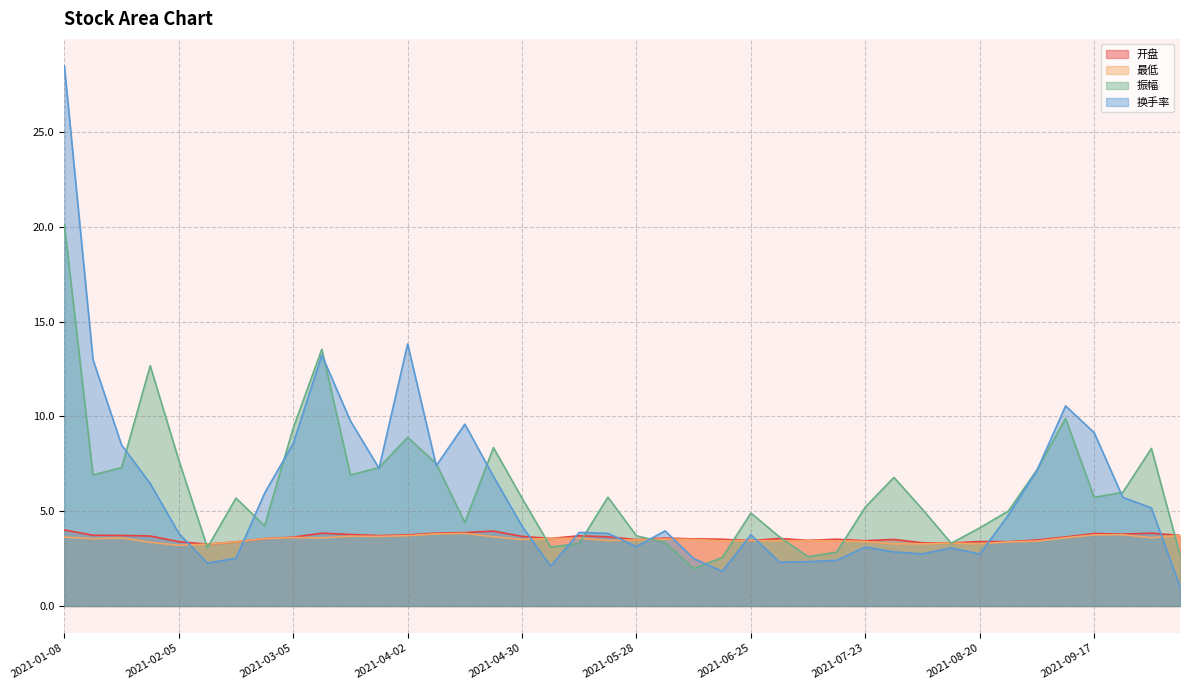

Reading right to left, what are all the values shown in this chart?

开盘: 3.7	3.8	3.8	3.8	3.6	3.5	3.4	3.4	3.3	3.3	3.5	3.4	3.5	3.5	3.6	3.5	3.5	3.5	3.6	3.5	3.6	3.7	3.6	3.7	4.0	3.9	3.8	3.8	3.7	3.8	3.8	3.6	3.5	3.4	3.3	3.4	3.7	3.7	3.7	4.0
最低: 3.7	3.6	3.8	3.8	3.6	3.4	3.4	3.3	3.3	3.3	3.3	3.4	3.4	3.5	3.4	3.5	3.4	3.5	3.5	3.5	3.5	3.6	3.6	3.5	3.6	3.8	3.8	3.7	3.7	3.7	3.6	3.6	3.5	3.4	3.3	3.2	3.4	3.6	3.5	3.6
振幅: 2.7	8.3	6.0	5.7	9.9	7.2	5.0	4.1	3.3	5.1	6.8	5.2	2.8	2.6	3.6	4.9	2.6	2.0	3.4	3.7	5.7	3.3	3.1	5.7	8.3	4.4	7.5	8.9	7.3	6.9	13.5	9.4	4.2	5.7	3.1	7.7	12.7	7.3	6.9	20.1
换手率: 1.0	5.2	5.7	9.1	10.6	7.2	4.8	2.7	3.1	2.8	2.9	3.1	2.4	2.3	2.3	3.8	1.8	2.5	4.0	3.1	3.8	3.9	2.1	4.2	6.8	9.6	7.4	13.8	7.3	9.8	13.2	8.6	6.0	2.5	2.3	3.8	6.5	8.5	13.0	28.5